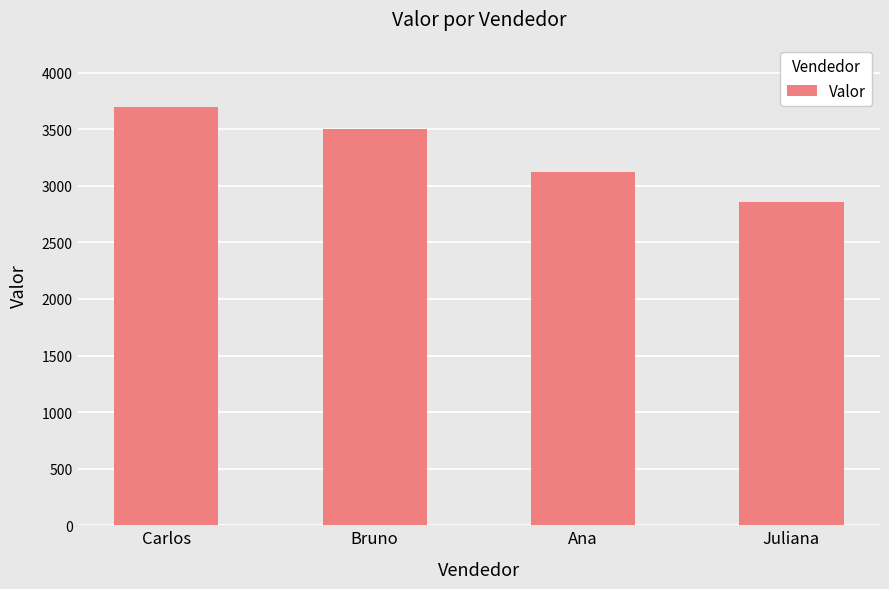

Reading left to right, list all the values displayed in this chart.

3695.7	3503.6	3122.6	2859.2